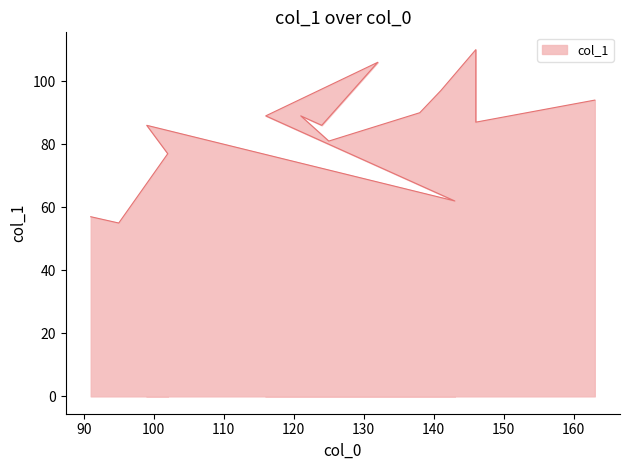

What is the sum of the values at 91 and 125?

138